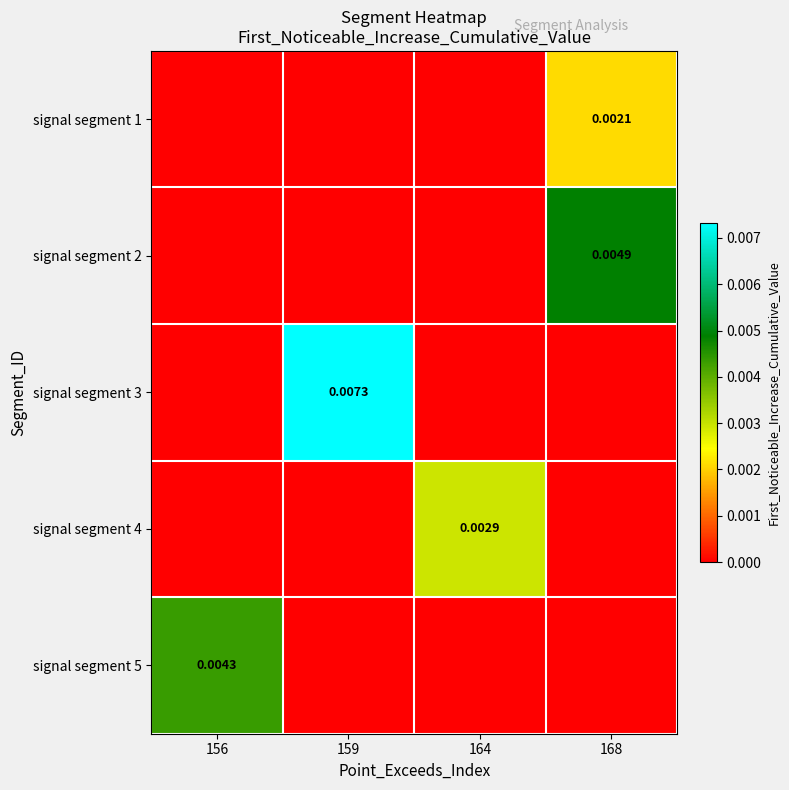

At which category is the sum across all series the highest?

159